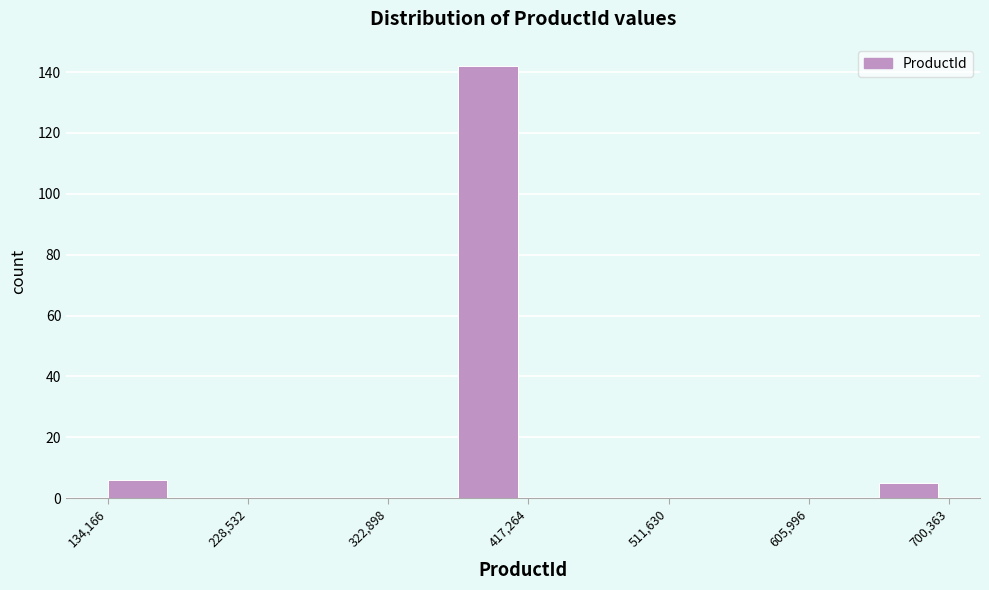

Reading left to right, transcribe this chart: for each bar, give the range it covers on the x-axis and its height. Neither the bar edges nor the heights are printed on the chart, so give them approximately, as read against the axes.

130000 to 180000: 6
180000 to 230000: 0
230000 to 280000: 0
280000 to 320000: 0
320000 to 370000: 0
370000 to 420000: 142
420000 to 460000: 0
460000 to 510000: 0
510000 to 560000: 0
560000 to 610000: 0
610000 to 650000: 0
650000 to 700000: 6